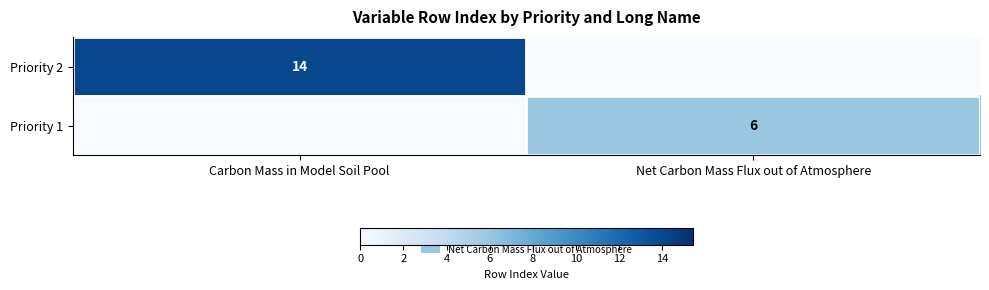

What is the spread (max minus min) of values at Carbon Mass in Model Soil Pool?

14